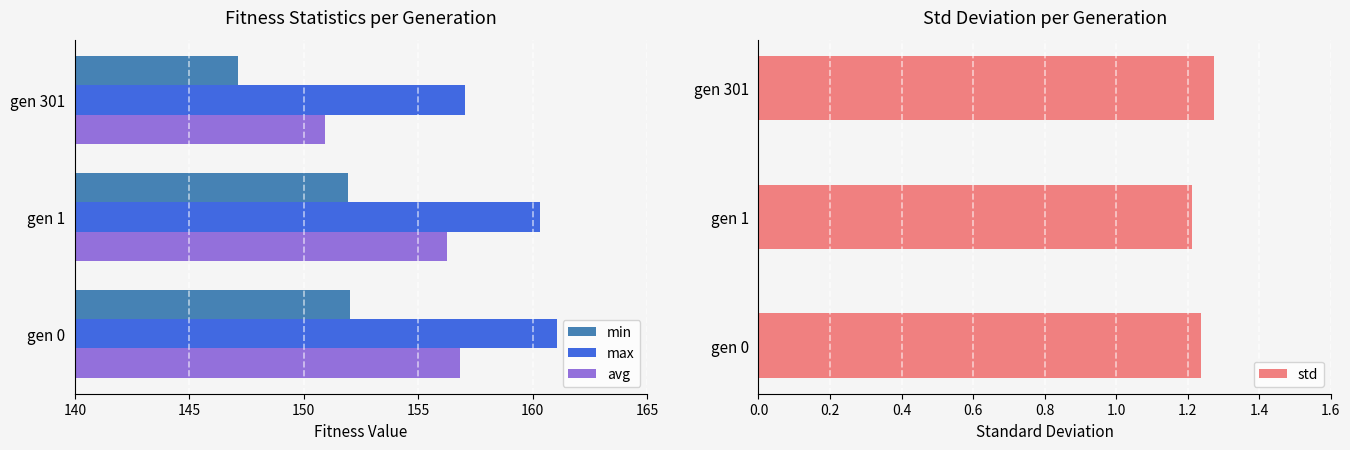

What is the sum of all std values?

3.7